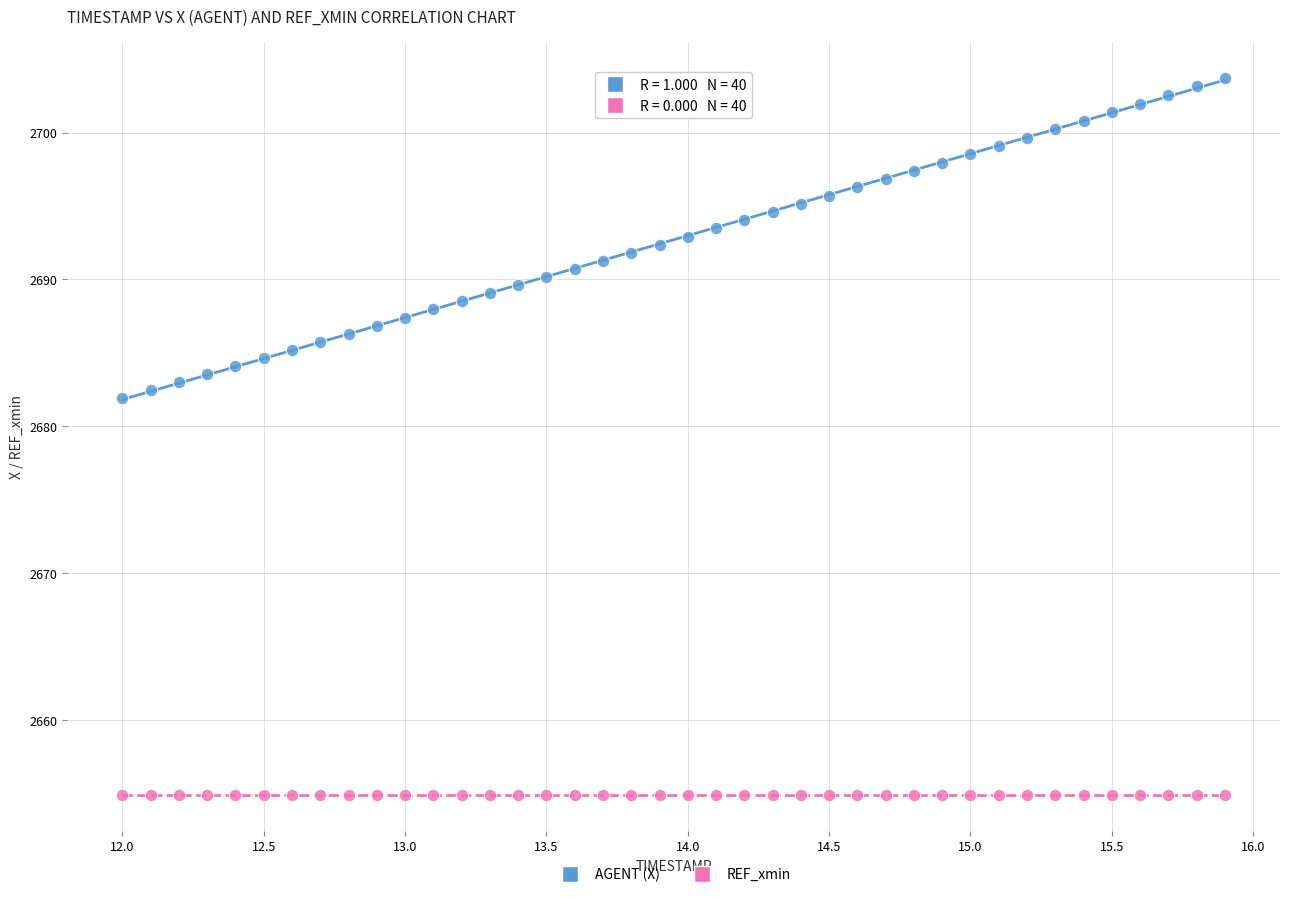

What are all the series names shown in the legend?

AGENT (X), REF_xmin